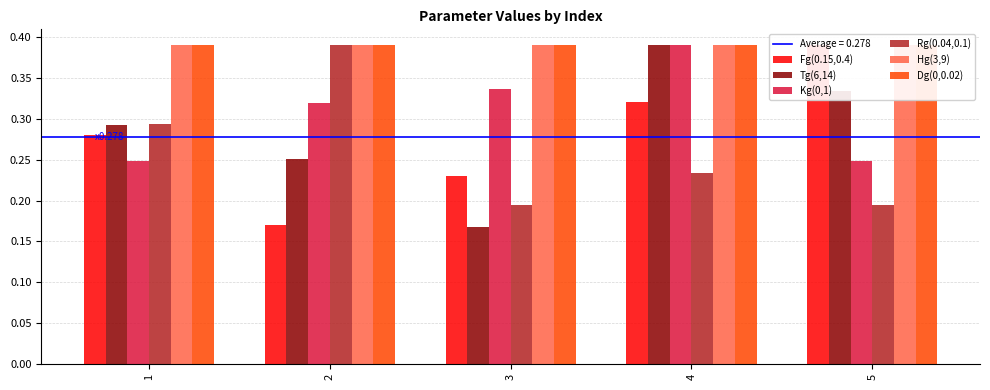

Reading right to left, transcribe all the data shown in this chart.

Fg(0.15,0.4): 0.4	0.3	0.2	0.2	0.3
Tg(6,14): 0.3	0.4	0.2	0.3	0.3
Kg(0,1): 0.2	0.4	0.3	0.3	0.2
Rg(0.04,0.1): 0.2	0.2	0.2	0.4	0.3
Hg(3,9): 0.4	0.4	0.4	0.4	0.4
Dg(0,0.02): 0.4	0.4	0.4	0.4	0.4